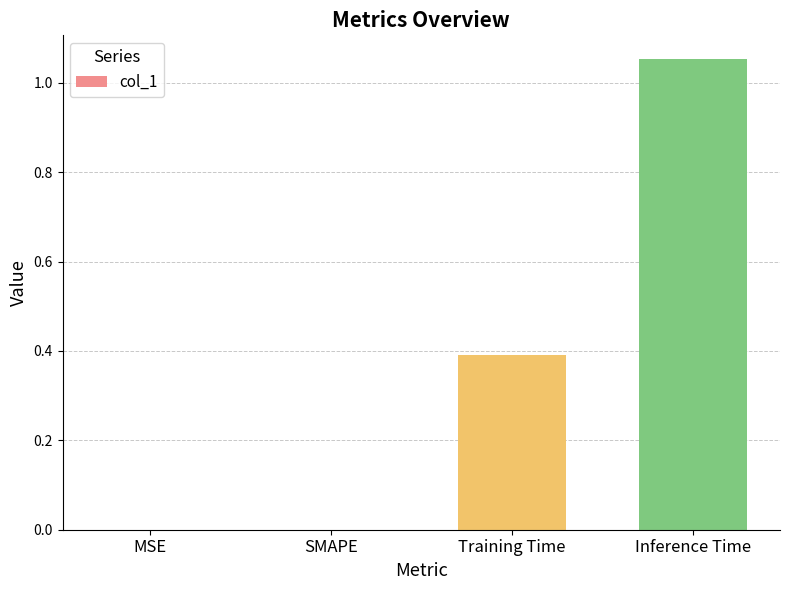

Which has a higher value, MSE or Inference Time?

Inference Time